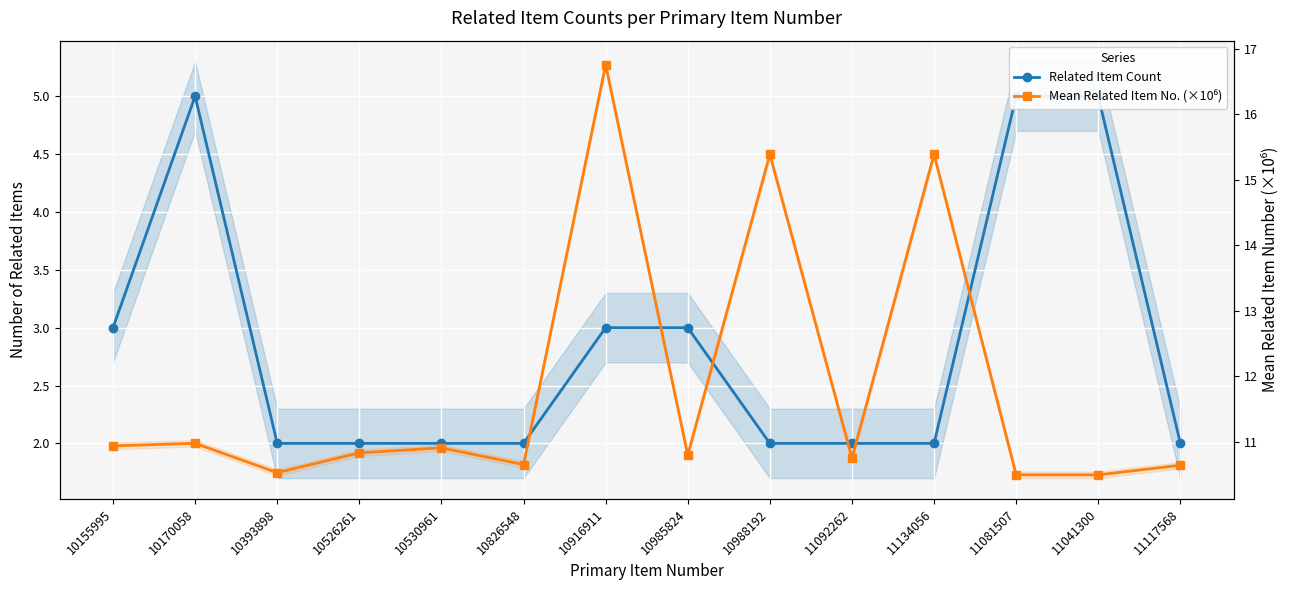

What is the difference between the Related Item Count values at 10916911 and 10170058?

2.0